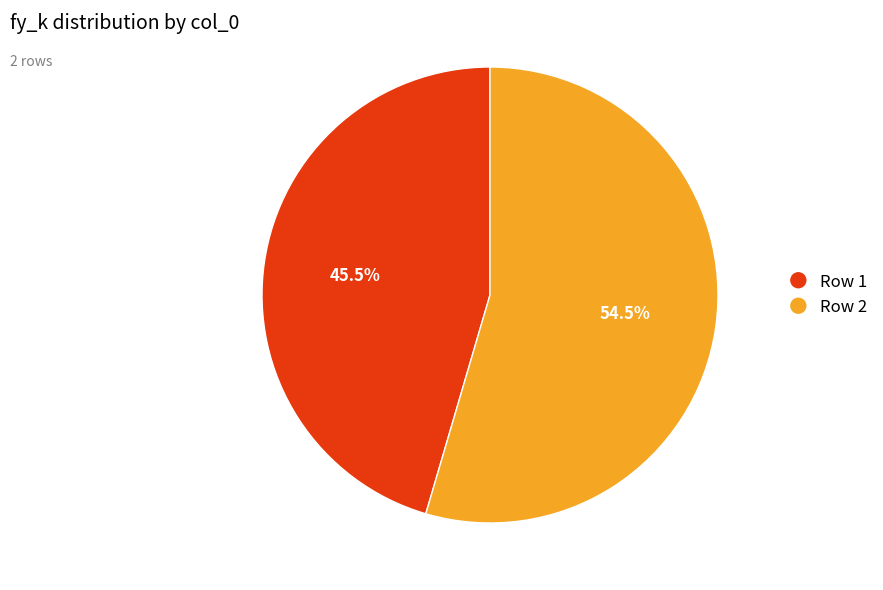

Between Row 2 and Row 1, which is larger?

Row 2